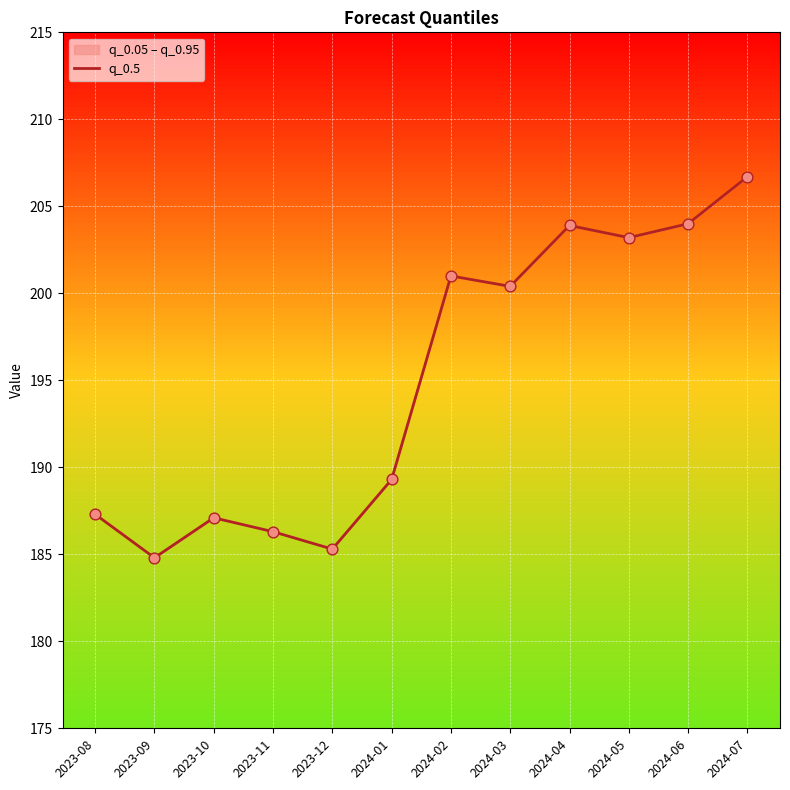

Approximately how many times larger is the value at 2023-10 compared to 2023-09?

1.0